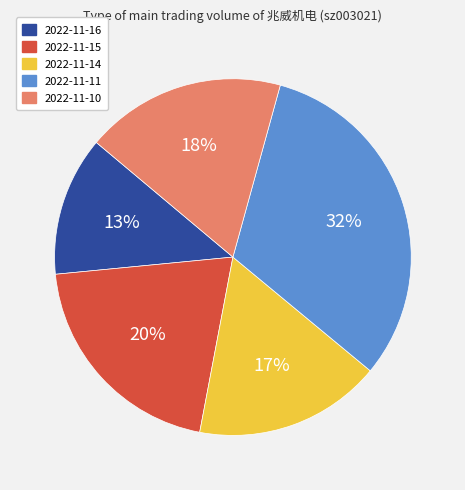

What is the largest slice in the pie chart?

2022-11-11